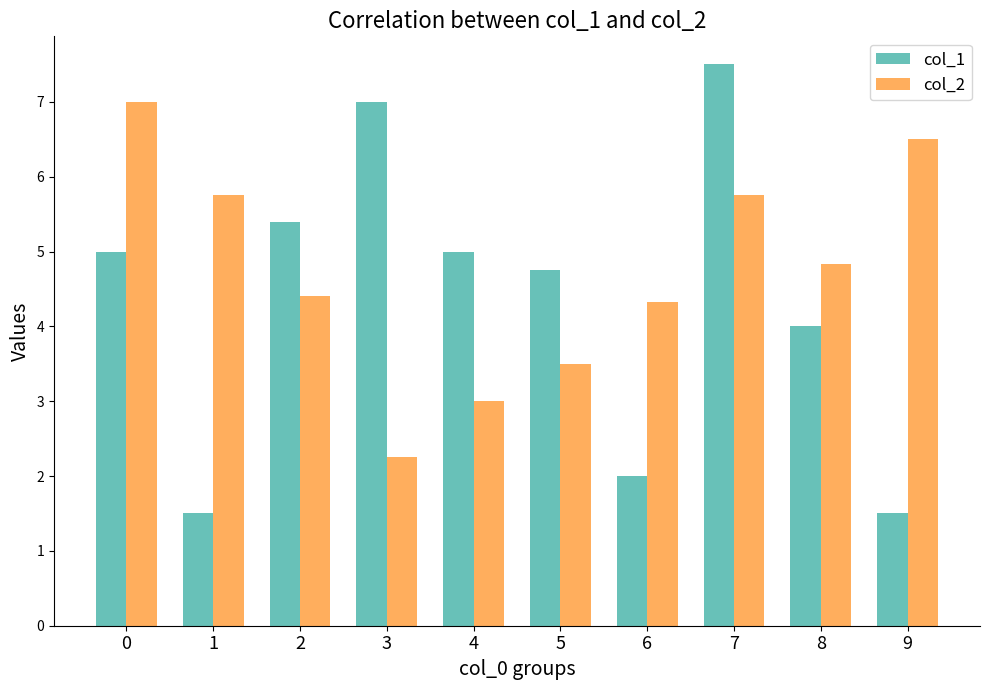

At which category is the sum across all series the highest?

7